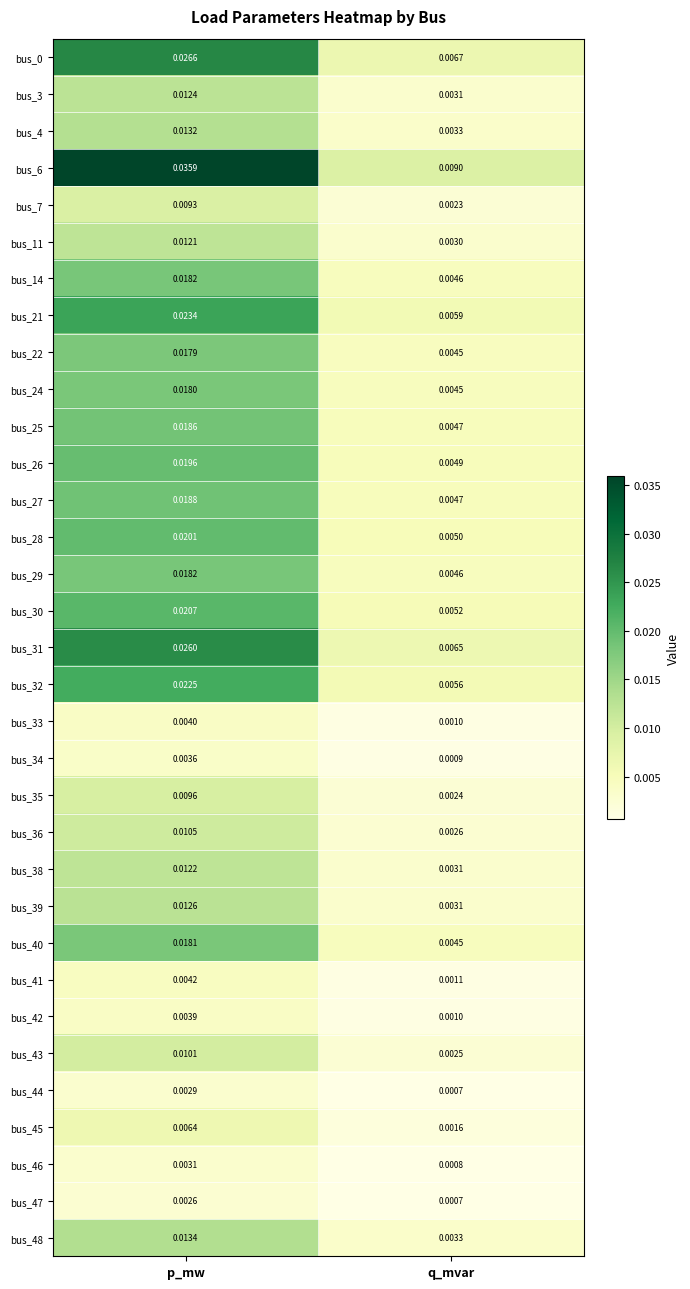

At which label does bus_25 reach its minimum?

q_mvar